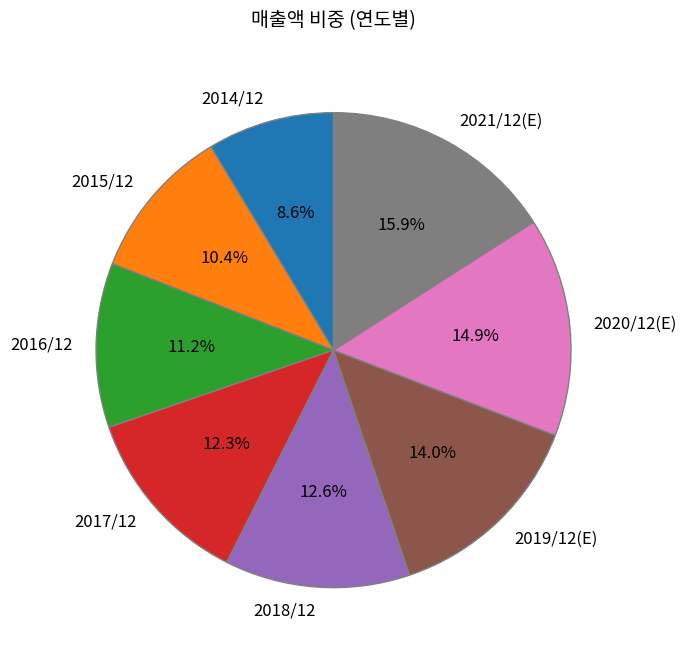

Which has a higher value, 2014/12 or 2019/12(E)?

2019/12(E)